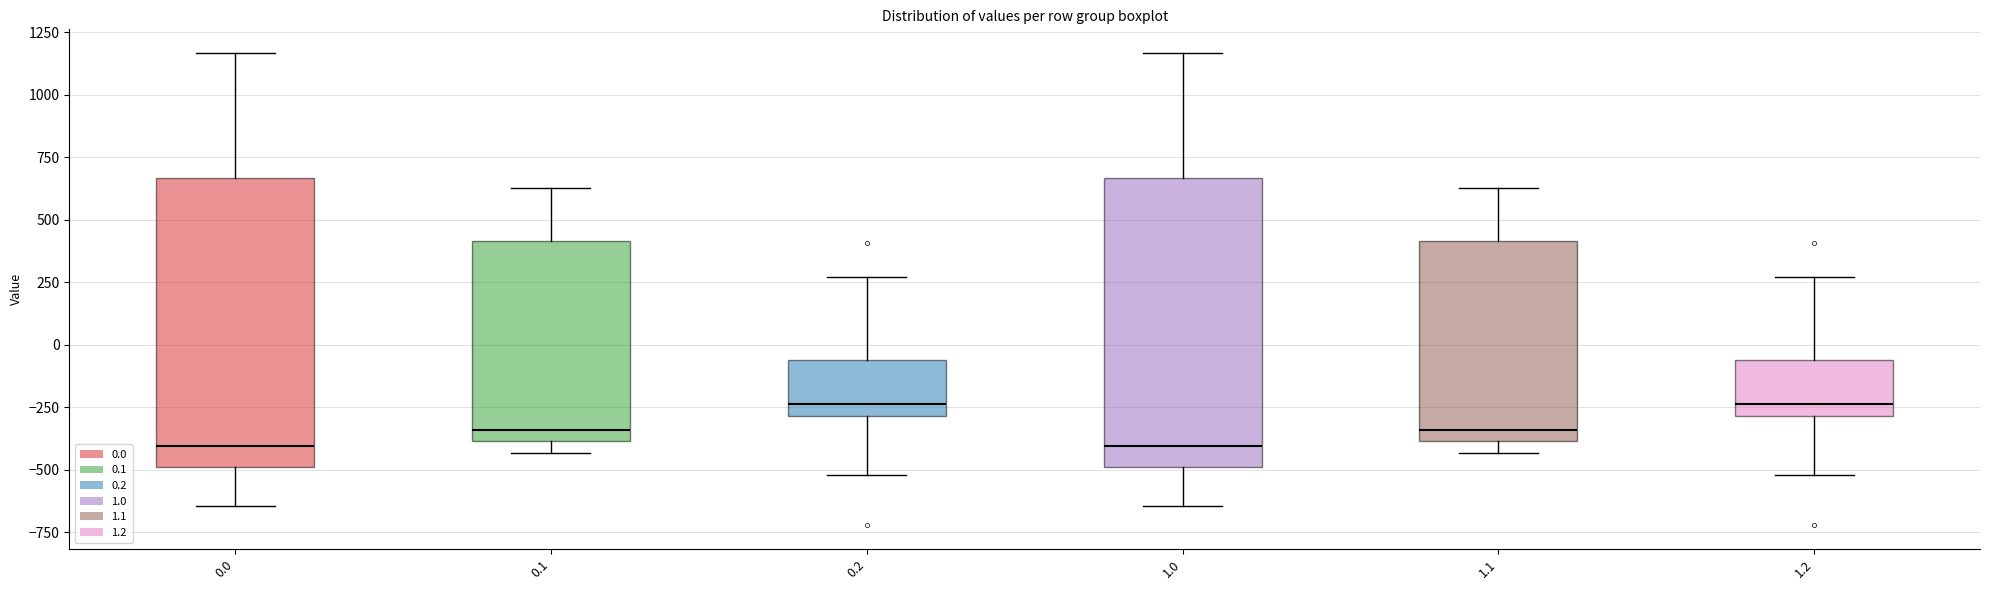

Reading left to right, read every box against the y-axis: the position of its median line, the range the box covers, and the ends of its whiskers. The values are not printed on the chart, so give them approximately, as read against the axis.

0.0: median -400, box -500 to 650, whiskers -650 to 1150
0.1: median -350, box -400 to 400, whiskers -450 to 650
0.2: median -250, box -300 to -50, whiskers -500 to 250
1.0: median -400, box -500 to 650, whiskers -650 to 1150
1.1: median -350, box -400 to 400, whiskers -450 to 650
1.2: median -250, box -300 to -50, whiskers -500 to 250